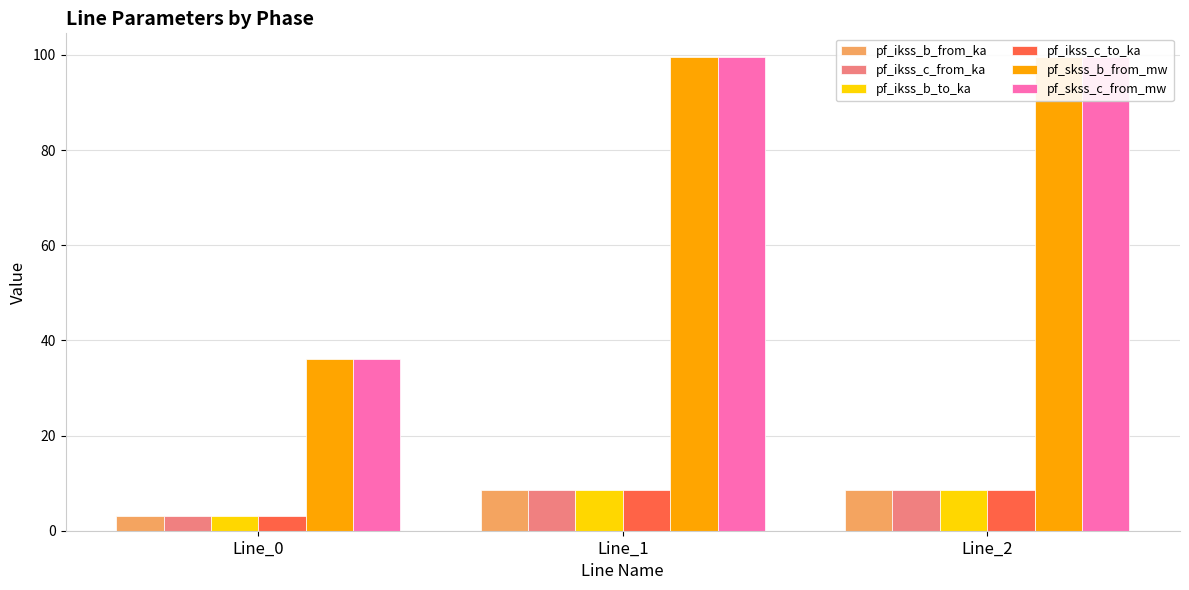

Which category has the lowest value in the pf_ikss_b_to_ka series?

Line_0